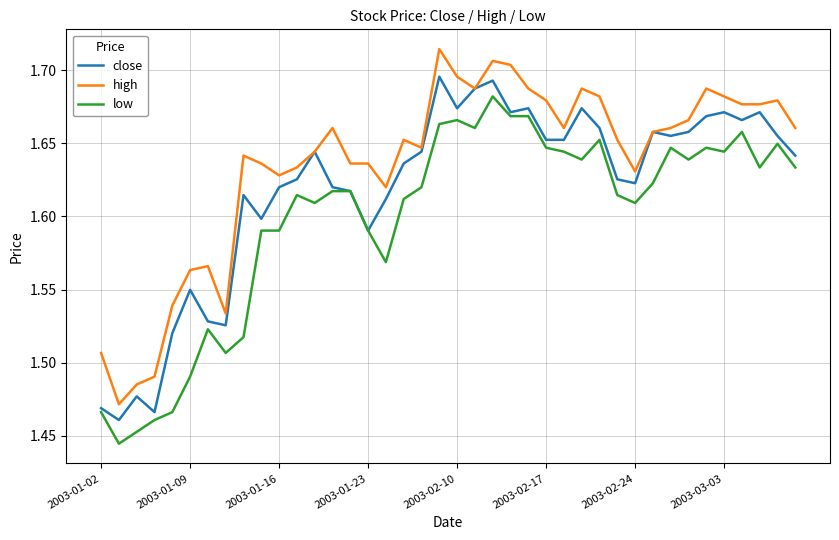

Rank the series by their average value, from lowest to highest.

low, close, high